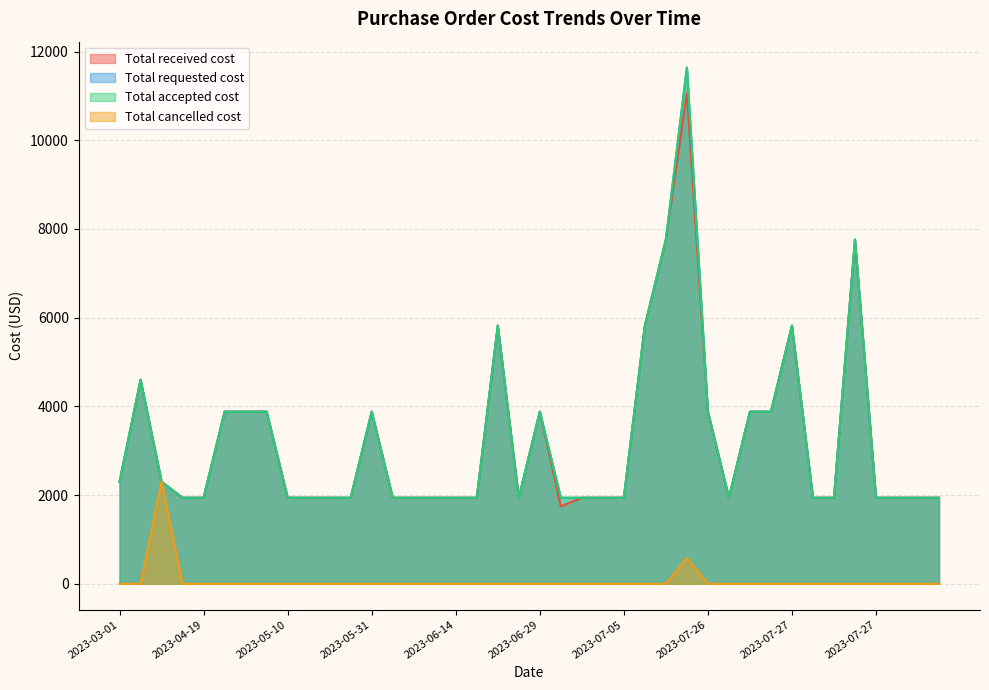

The Total received cost series shows 1940 at 2023-07-05. True or false?

True